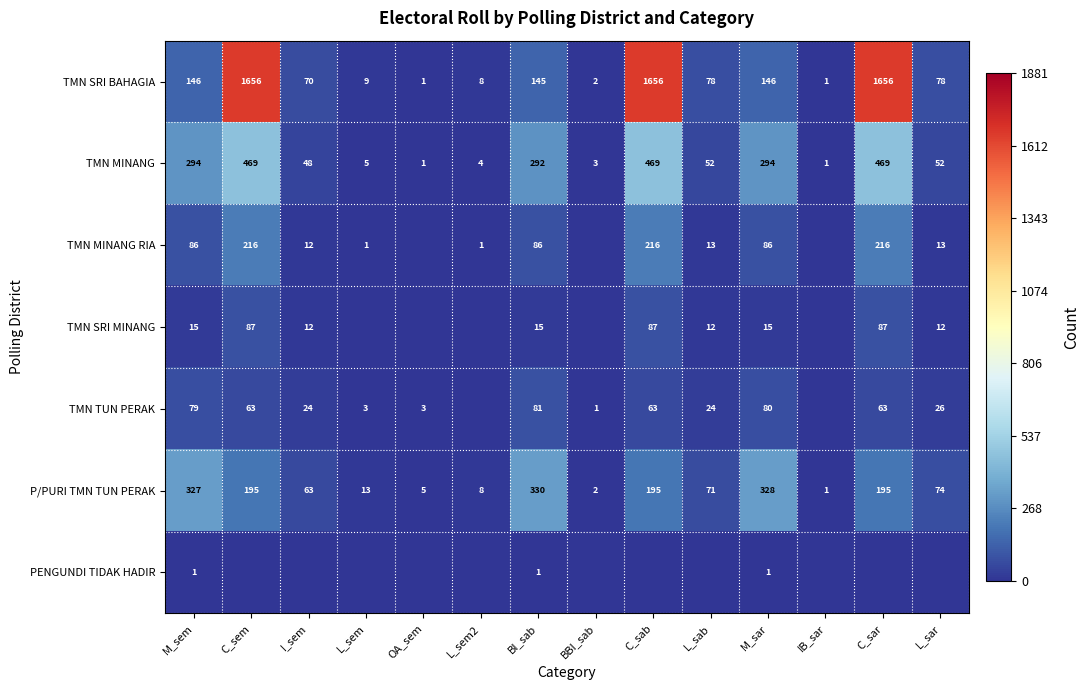

What is the sum of all TMN MINANG values?

2453